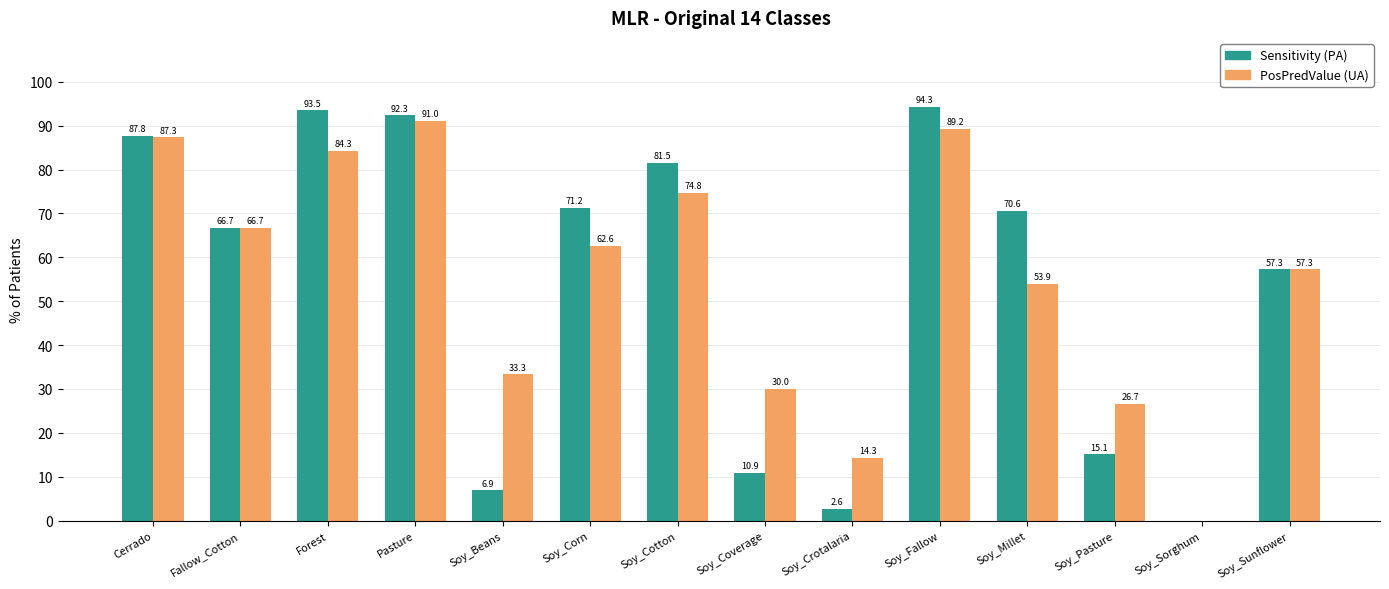

Is it true that PosPredValue (UA) equals 59.9 at Soy_Beans?

False